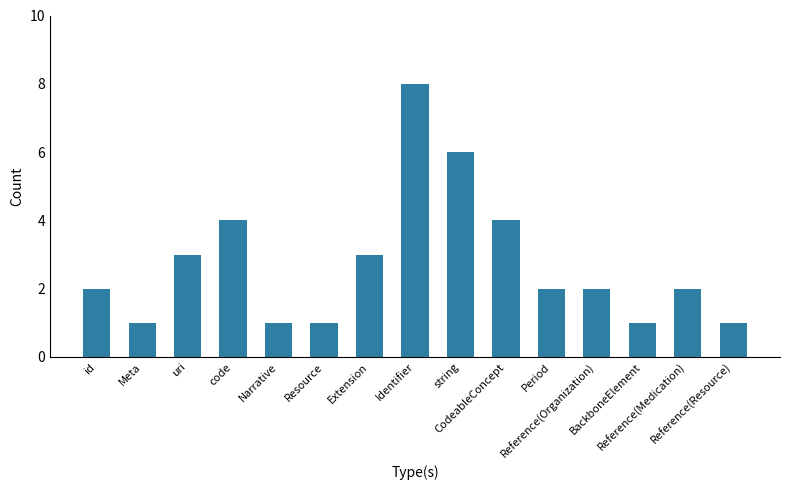

What is the approximate value at Reference(Medication)?

2